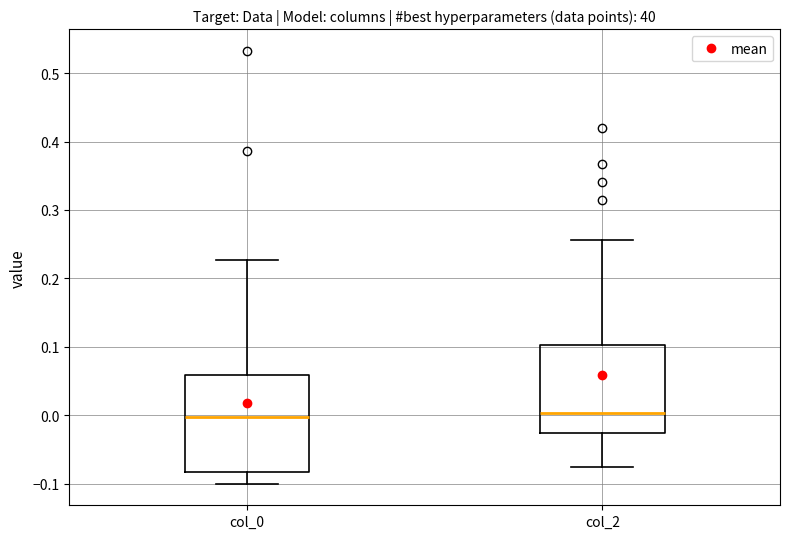

Reading left to right, transcribe this box plot: for each box, give where its median line is, the range the box spans, and where its two whiskers end, as read against the y-axis. The values are not printed on the chart, so give them approximately, as read against the axis.

col_0: median 0.00, box -0.08 to 0.06, whiskers -0.10 to 0.23
col_2: median 0.00, box -0.03 to 0.10, whiskers -0.08 to 0.26